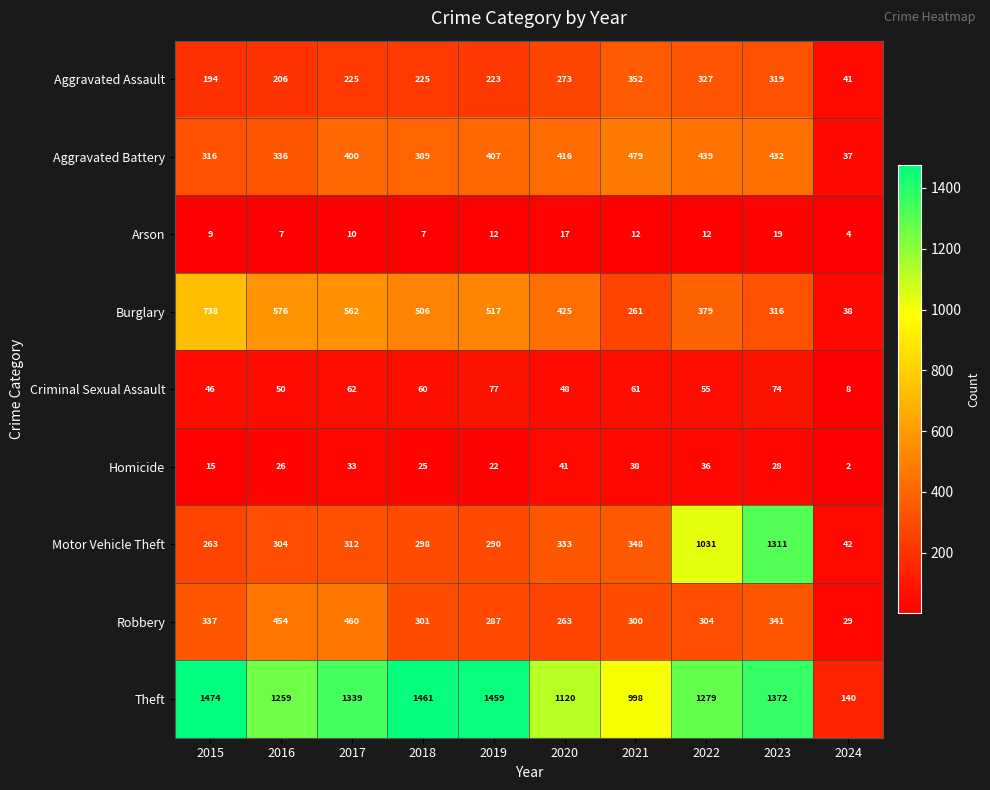

What is the total value across all series at 2018?

3272